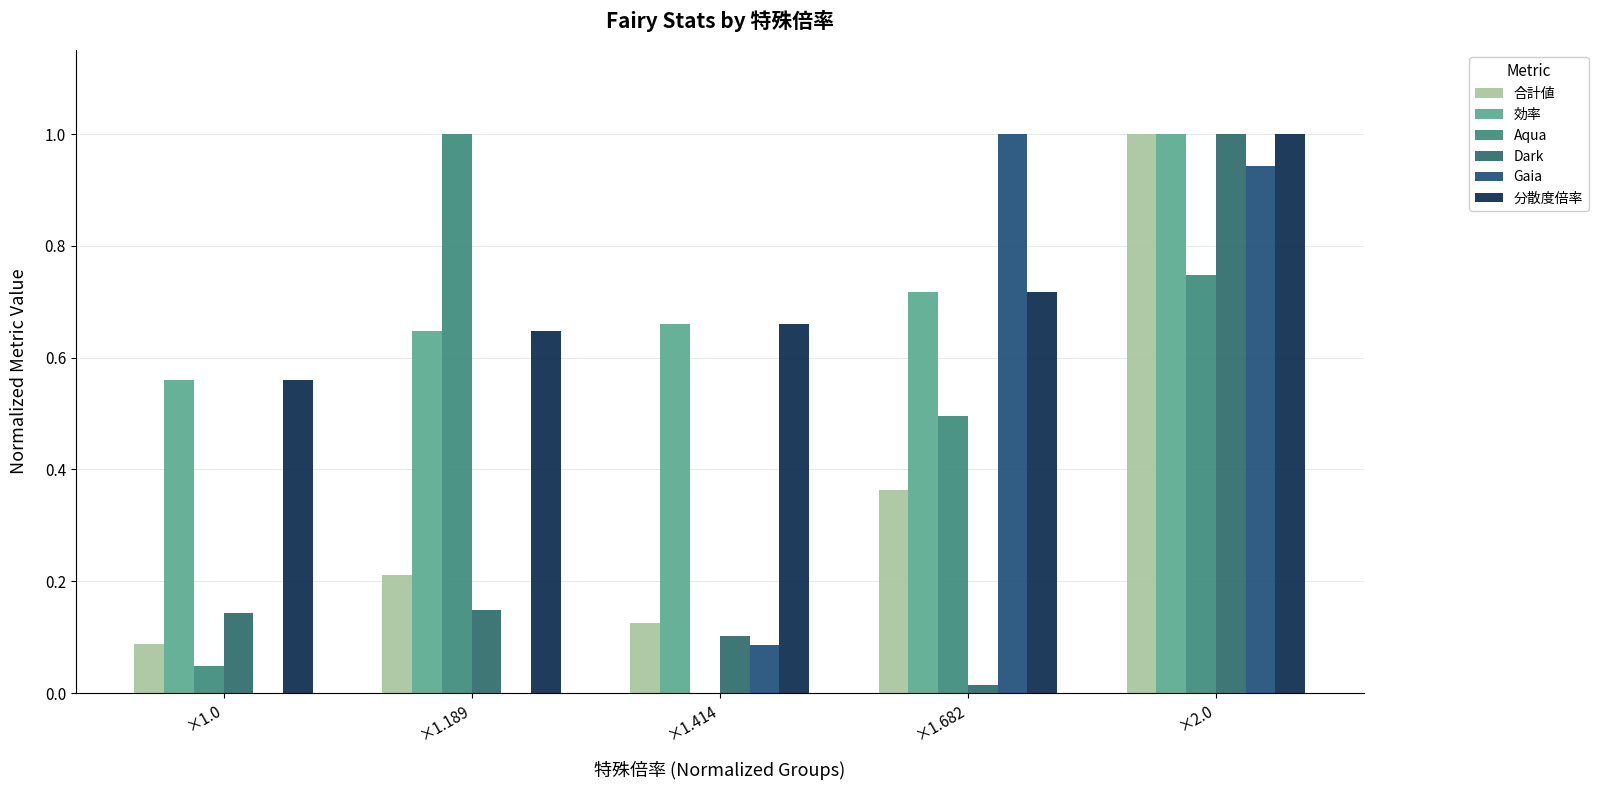

How many groups of bars are there?

5